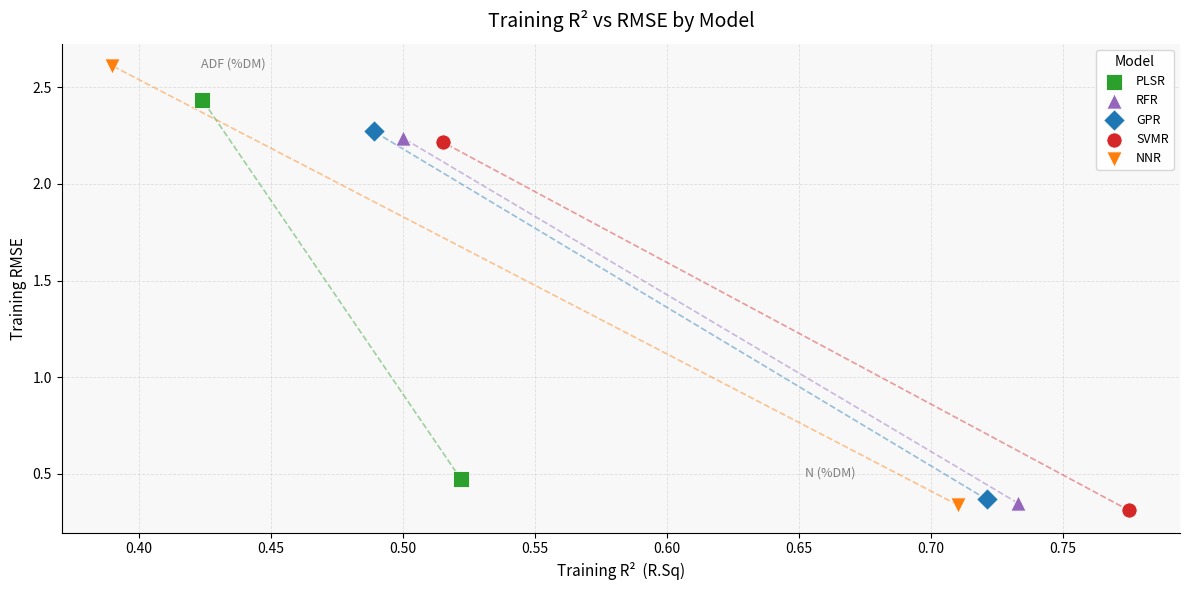

What are all the series names shown in the legend?

PLSR, RFR, GPR, SVMR, NNR